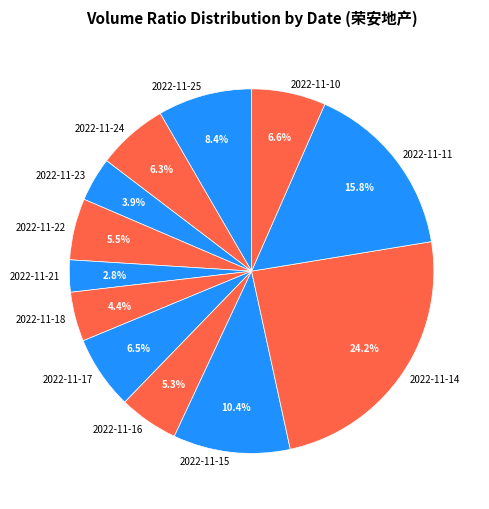

How many slices are in this pie chart?

12